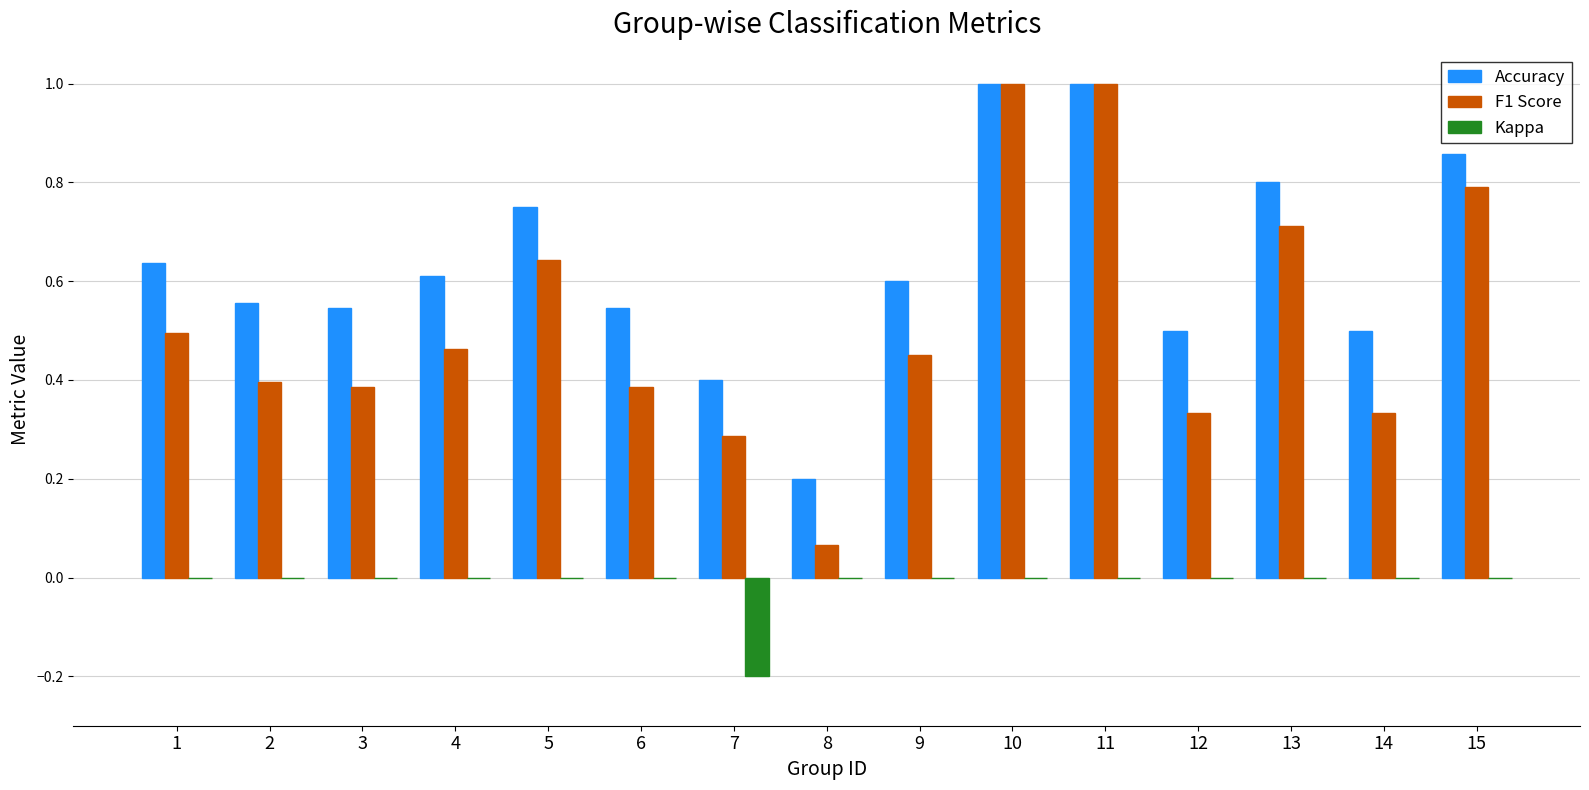

What is the highest value of the F1 Score series?

1.0